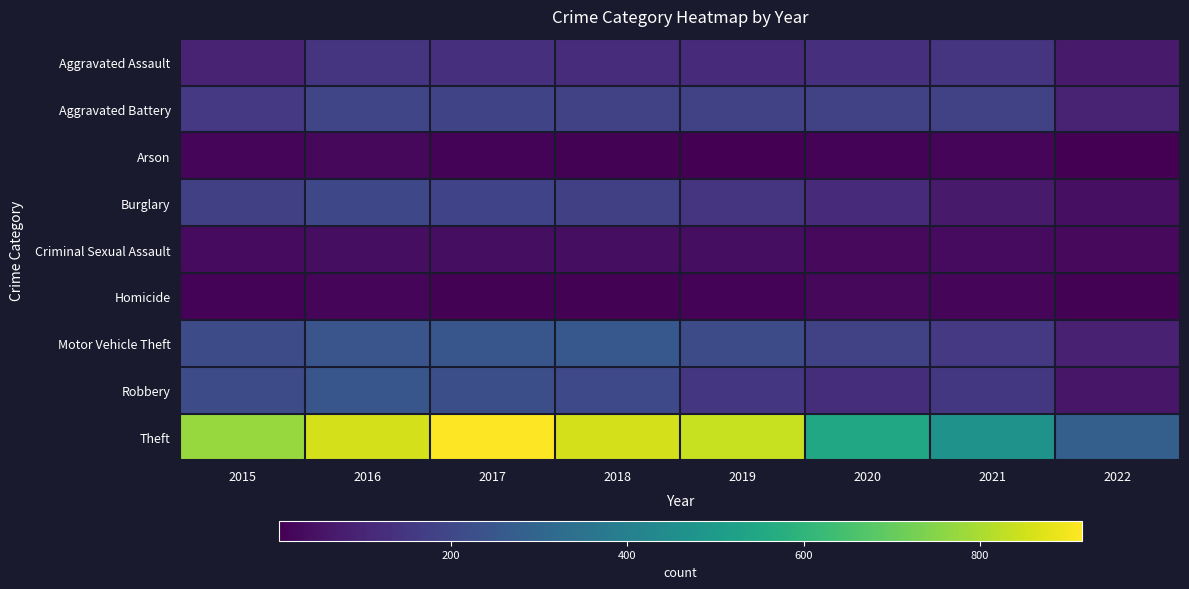

At 2022, list the series in order from largest to smallest.

Theft, Aggravated Battery, Motor Vehicle Theft, Aggravated Assault, Robbery, Burglary, Criminal Sexual Assault, Homicide, Arson